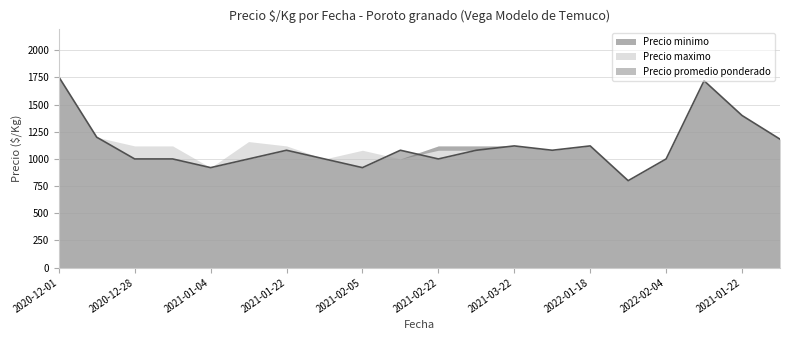

Reading left to right, what are all the values shown in this chart?

Precio minimo: 2020-12-01=1756	2020-12-24=1200	2020-12-28=1000	2020-12-30=1000	2021-01-04=920	2021-01-08=1000	2021-01-22=1080	2021-01-28=1000	2021-02-05=920	2021-02-12=1080	2021-02-22=1000	2021-03-16=1080	2021-03-22=1120	2022-01-06=1080	2022-01-18=1120	2022-03-18=800	2022-02-04=1000	2022-12-28=1720	2021-01-22=1400	2020-12-28=1182
Precio maximo: 2020-12-01=1756	2020-12-24=1200	2020-12-28=1120	2020-12-30=1120	2021-01-04=920	2021-01-08=1160	2021-01-22=1120	2021-01-28=1000	2021-02-05=1080	2021-02-12=1000	2021-02-22=1120	2021-03-16=1120	2021-03-22=1120	2022-01-06=1080	2022-01-18=1120	2022-03-18=800	2022-02-04=1000	2022-12-28=1720	2021-01-22=1400	2020-12-28=1182
Precio promedio ponderado: 2020-12-01=1756	2020-12-24=1200	2020-12-28=1120	2020-12-30=1120	2021-01-04=920	2021-01-08=1160	2021-01-22=1120	2021-01-28=1000	2021-02-05=1080	2021-02-12=1000	2021-02-22=1080	2021-03-16=1080	2021-03-22=1120	2022-01-06=1080	2022-01-18=1120	2022-03-18=800	2022-02-04=1000	2022-12-28=1720	2021-01-22=1400	2020-12-28=1182